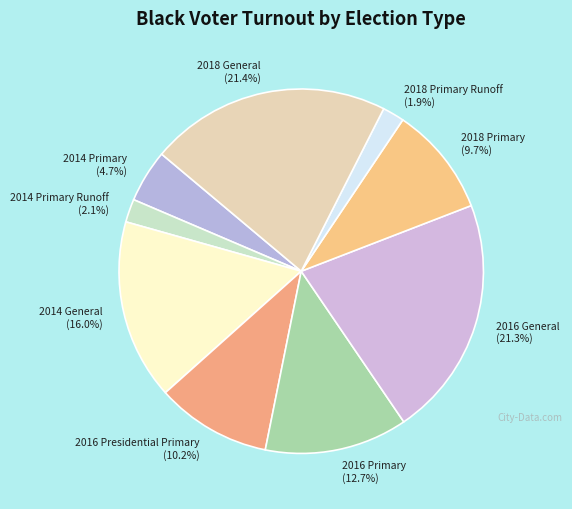

Does any single category account for the majority?

No